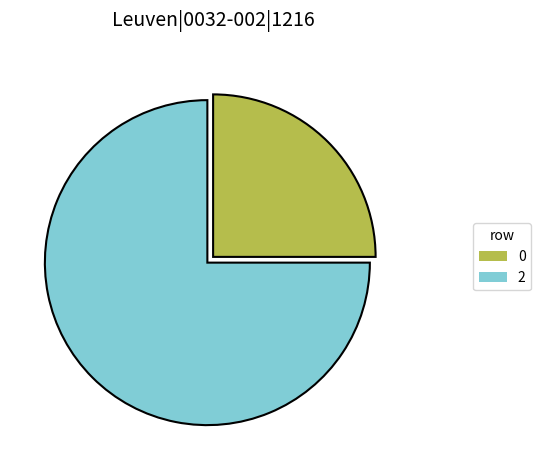

Is there a majority slice in this chart?

Yes